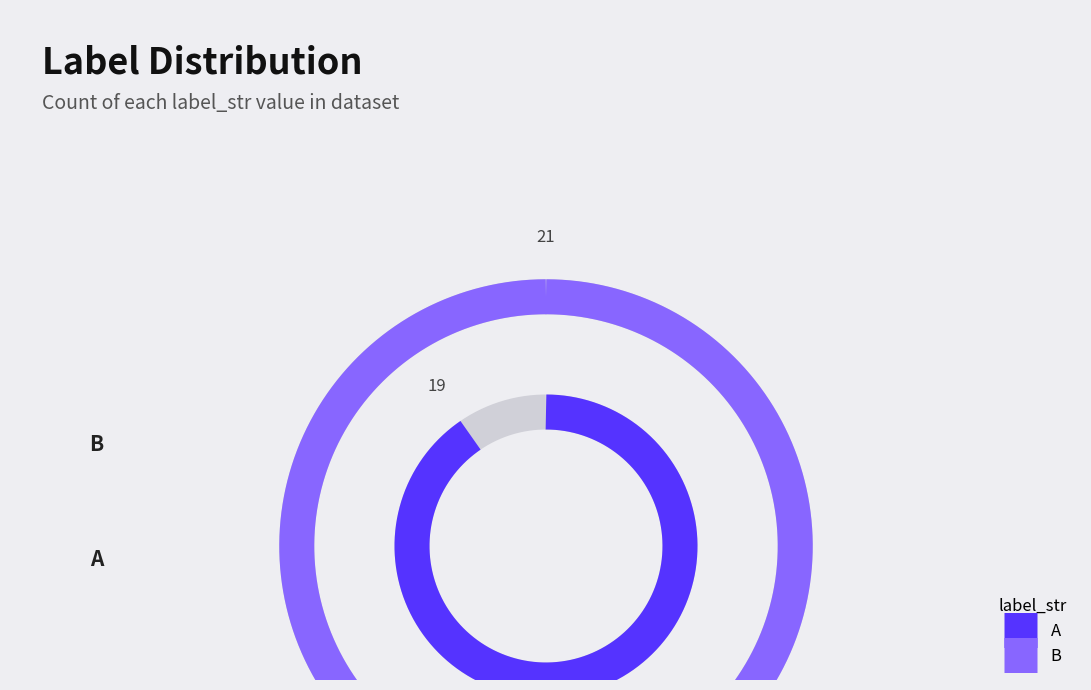

Is it true that B is 52% of the pie?

True